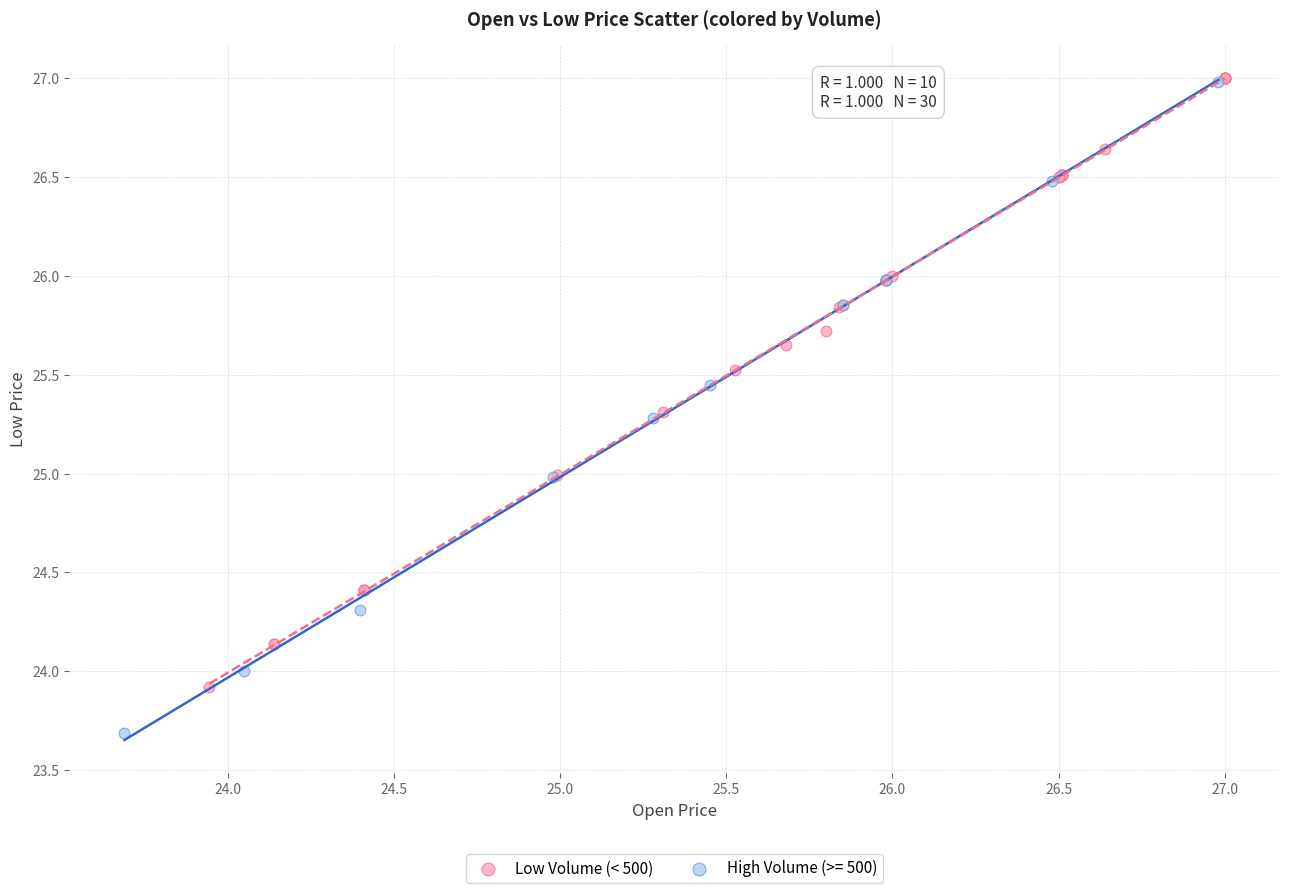

Which series reaches the minimum Y coordinate?

High Volume (>= 500)